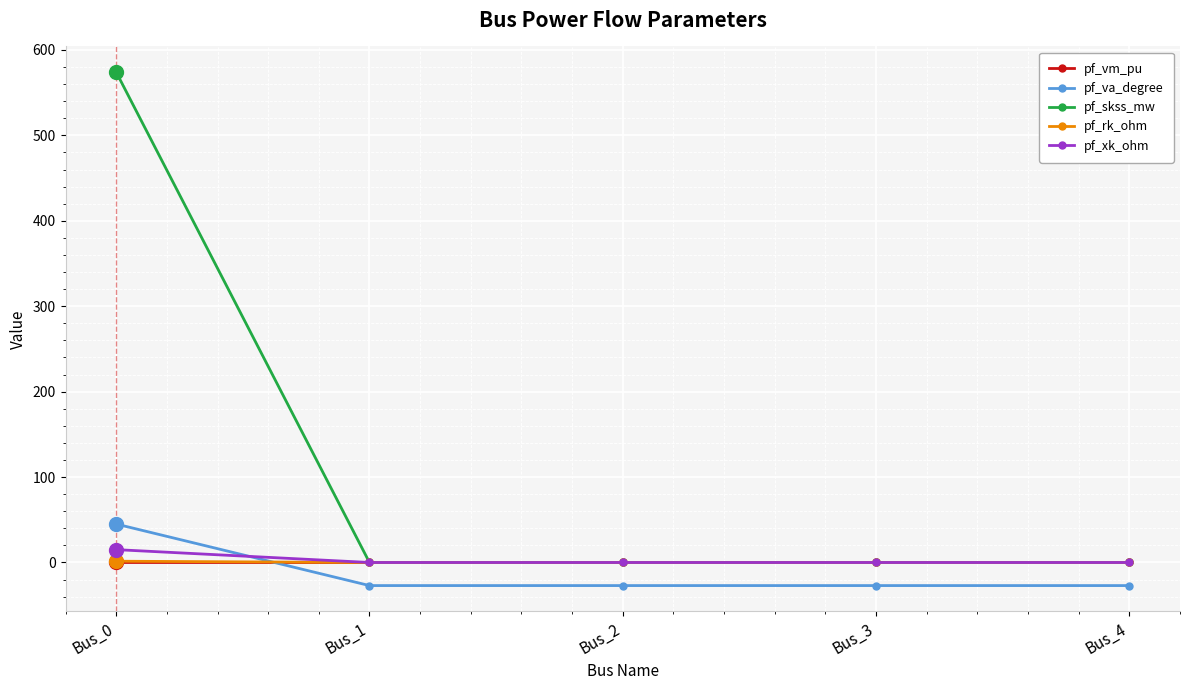

Which label corresponds to the largest value in the chart?

Bus_0